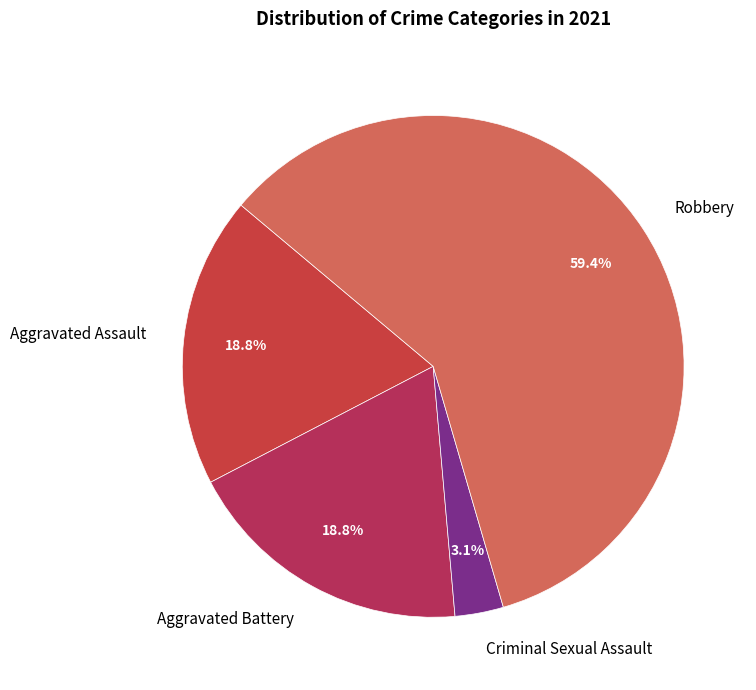

Is it true that Criminal Sexual Assault is 3% of the pie?

True